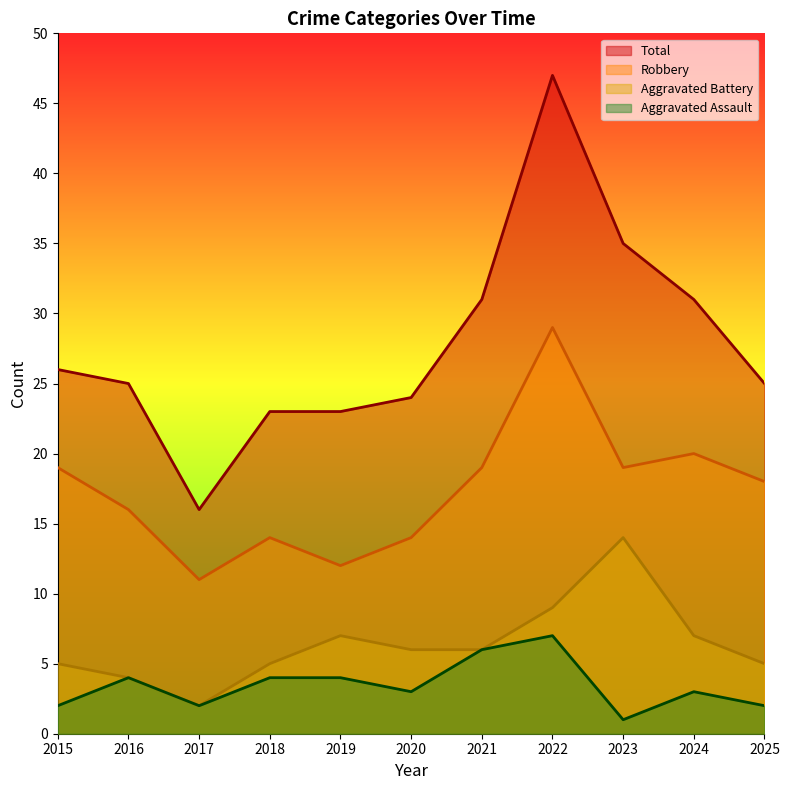

At which category does Aggravated Battery reach its first local valley?

2017